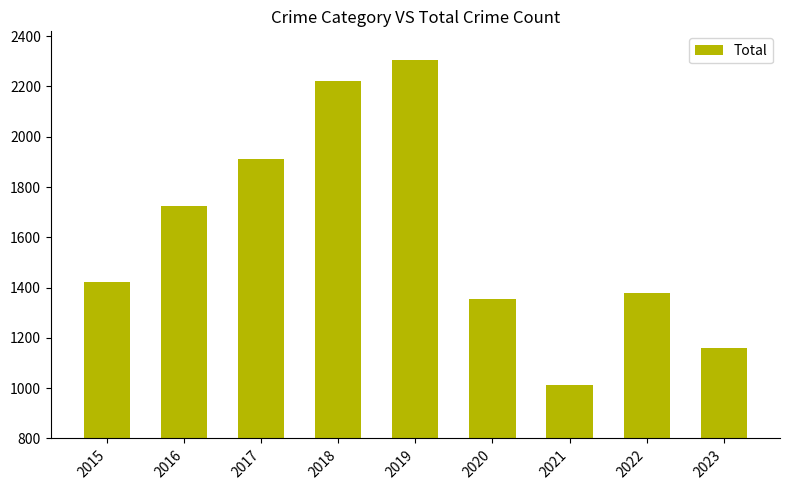

The chart shows a value of 1253 at 2018. True or false?

False